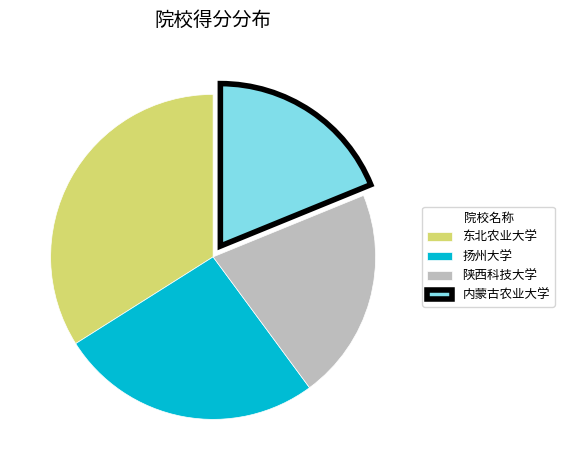

What is the smallest slice in the pie chart?

内蒙古农业大学